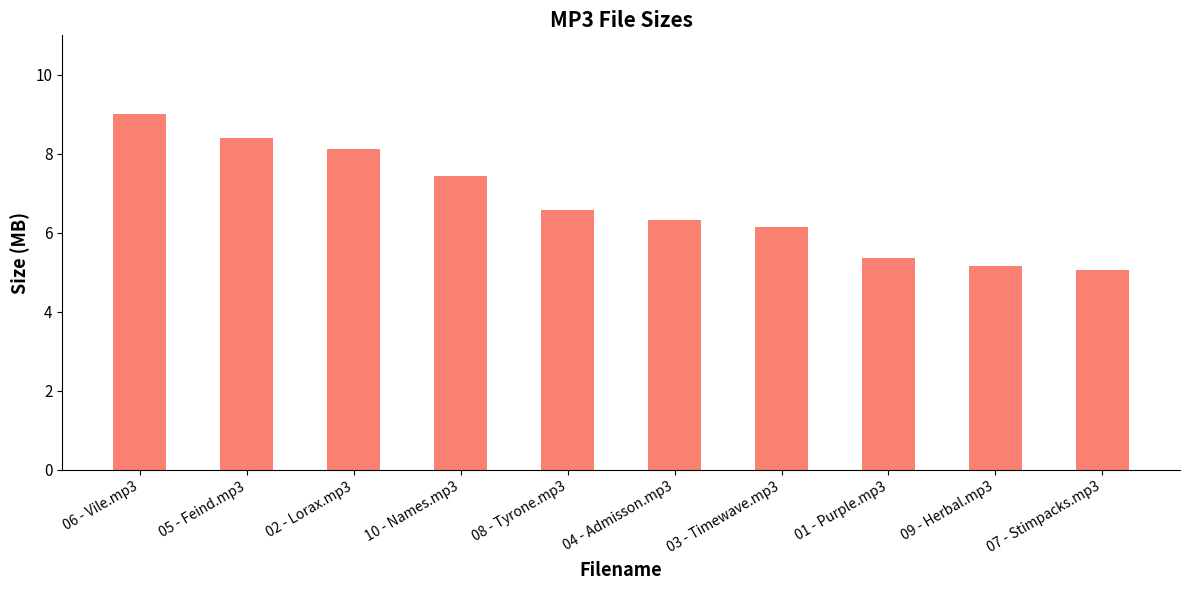

Reading right to left, list all the values displayed in this chart.

07 - Stimpacks.mp3=5.1	09 - Herbal.mp3=5.2	01 - Purple.mp3=5.4	03 - Timewave.mp3=6.1	04 - Admisson.mp3=6.3	08 - Tyrone.mp3=6.6	10 - Names.mp3=7.4	02 - Lorax.mp3=8.1	05 - Feind.mp3=8.4	06 - Vile.mp3=9.0